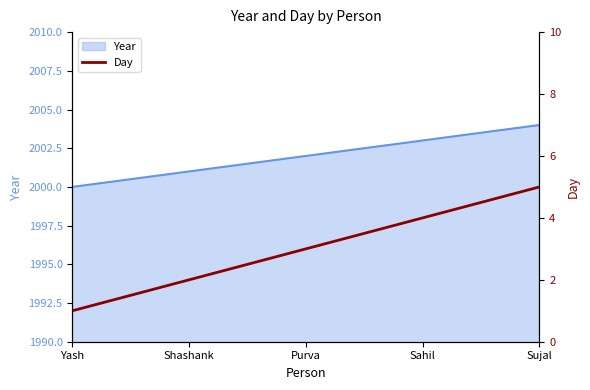

True or false: Year has a value of 3466 at Sahil.

False